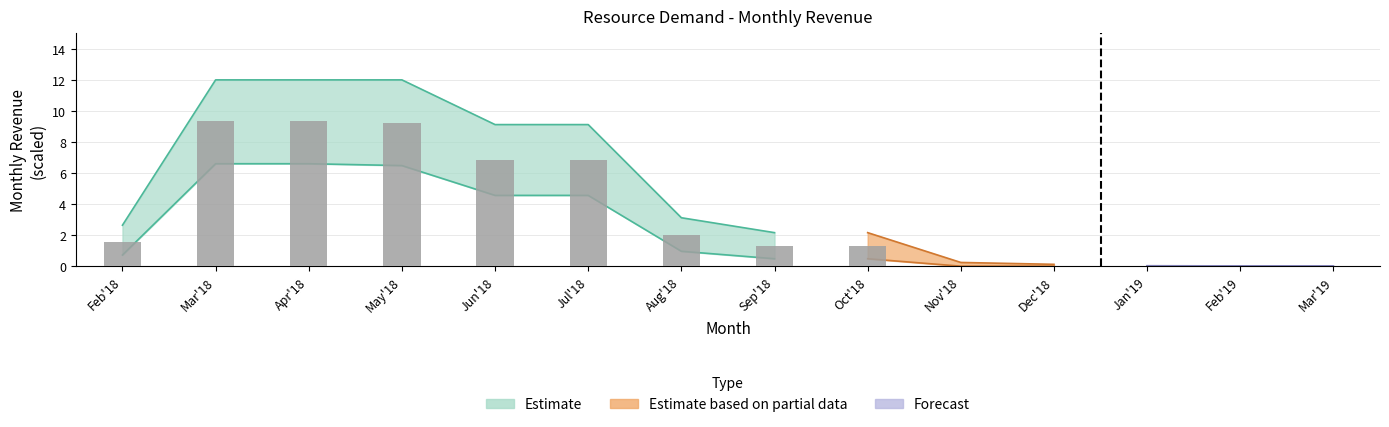

Rank the categories by value from lowest to highest.

Nov'18, Dec'18, Jan'19, Feb'19, Mar'19, Sep'18, Oct'18, Feb'18, Aug'18, Jun'18, Jul'18, May'18, Mar'18, Apr'18